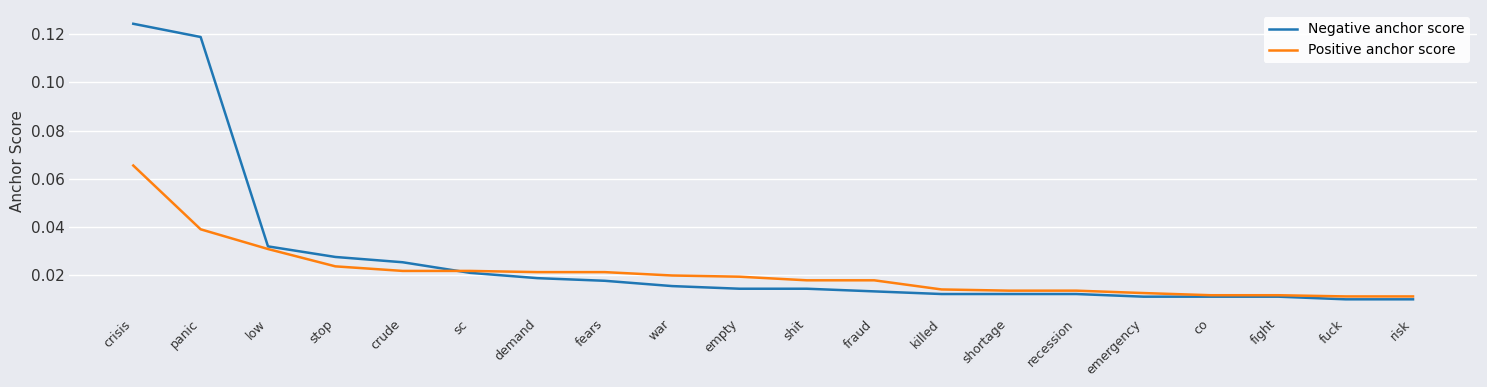

List the series in order of their overall mean, lowest first.

Positive anchor score, Negative anchor score